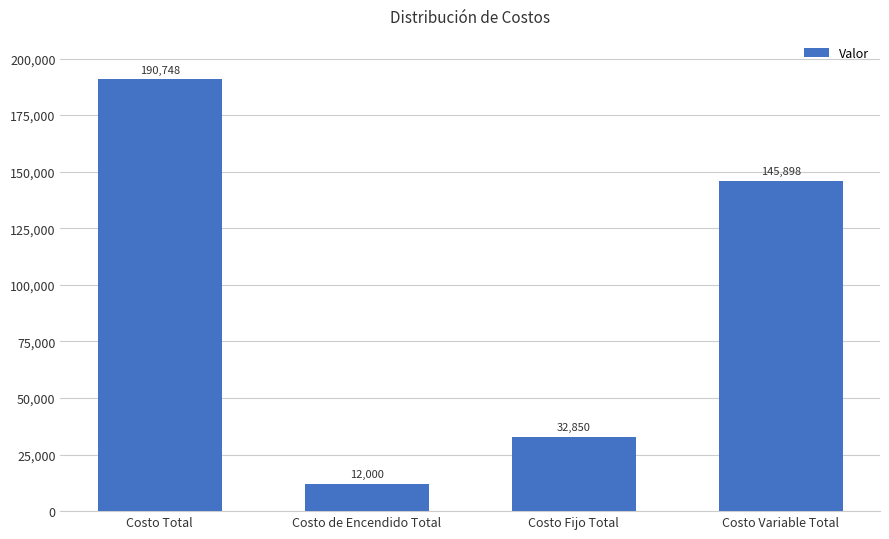

Is it true that the value at Costo Variable Total is 71529.0?

False